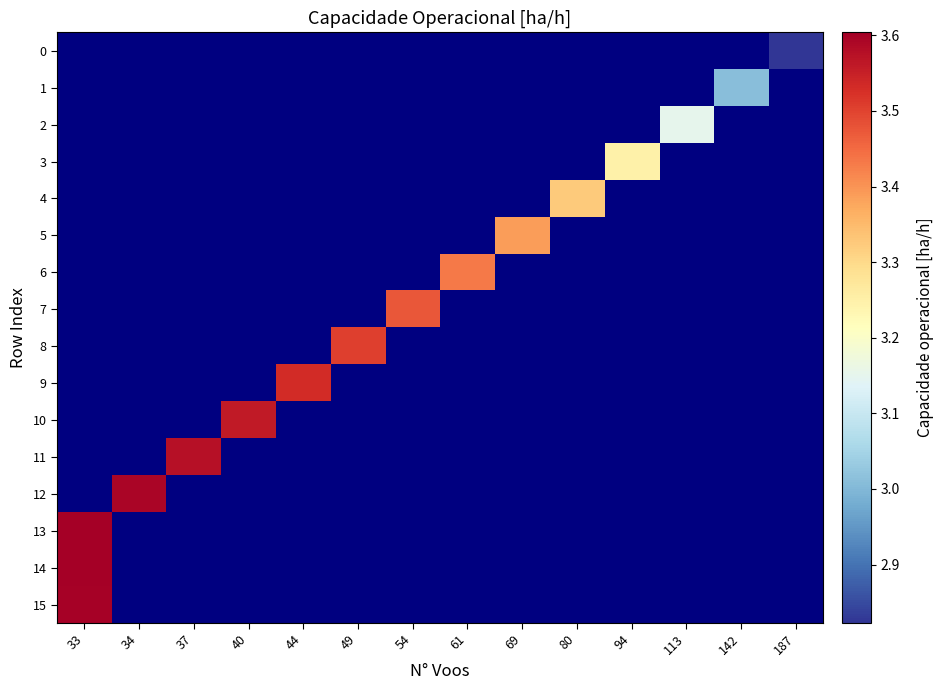

List the series in order of their overall mean, highest first.

0, 1, 2, 3, 4, 5, 6, 7, 8, 9, 10, 11, 12, 13, 14, 15